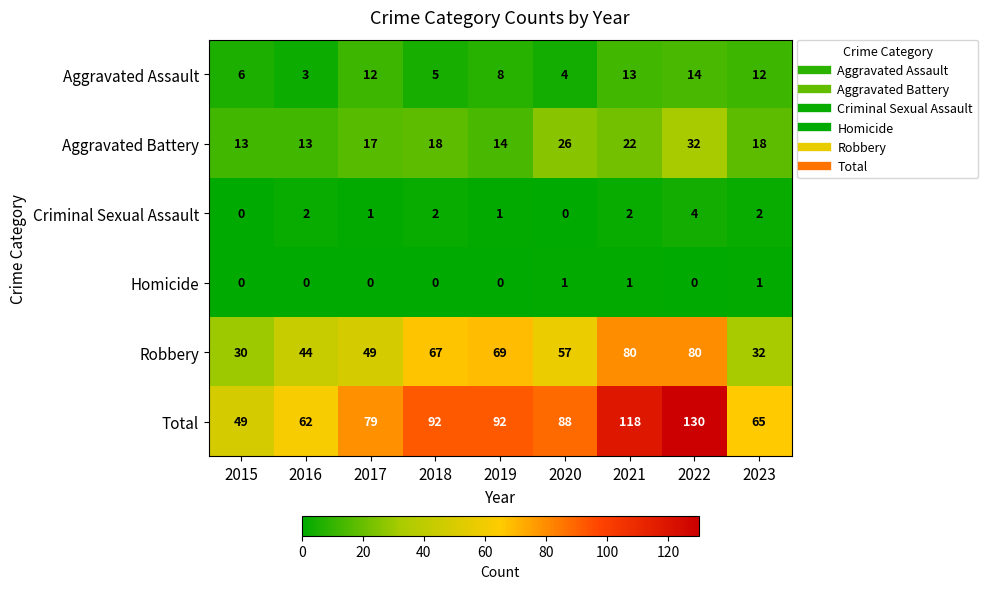

Rank the series at 2017 from highest to lowest value.

Total, Robbery, Aggravated Battery, Aggravated Assault, Criminal Sexual Assault, Homicide